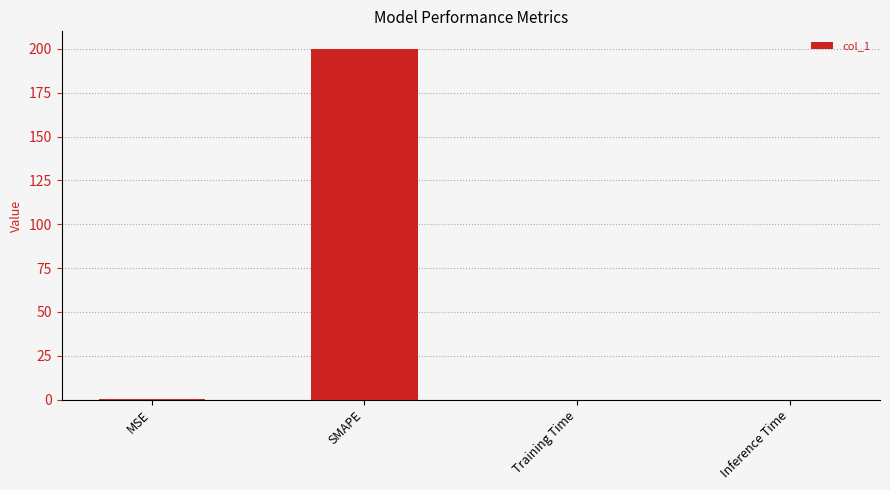

What value does the data have at SMAPE?

200.0